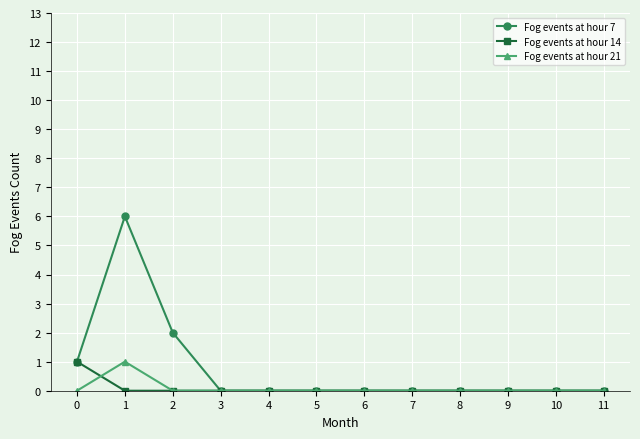

Where is the first local maximum for Fog events at hour 21?

1